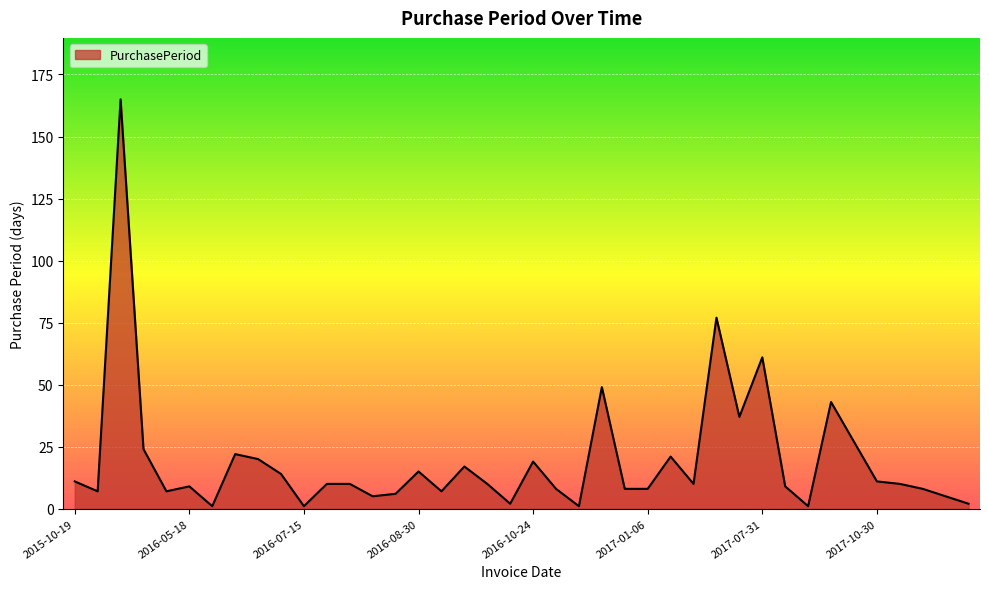

What is the greatest value displayed?

165